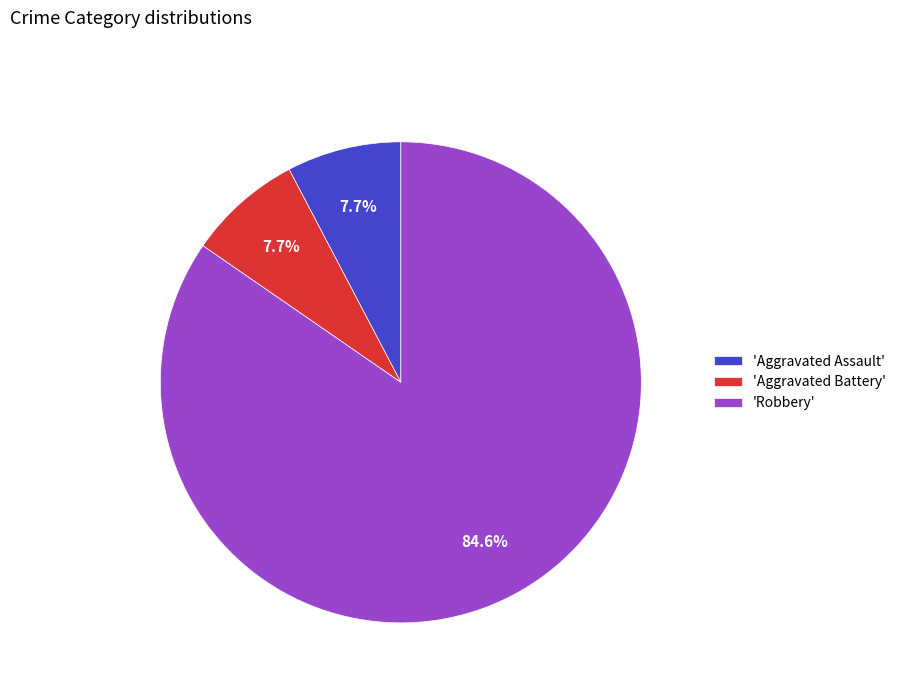

Combined, do 'Aggravated Assault' and 'Robbery' account for over 50%?

Yes